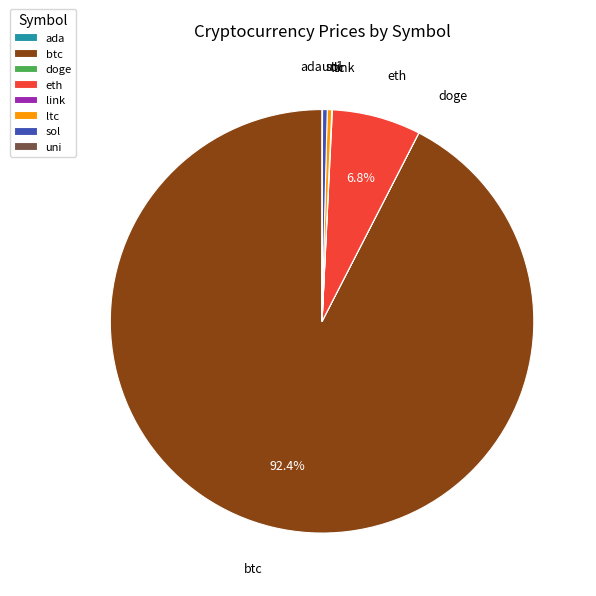

How much of the chart is everything except eth?

93.2%